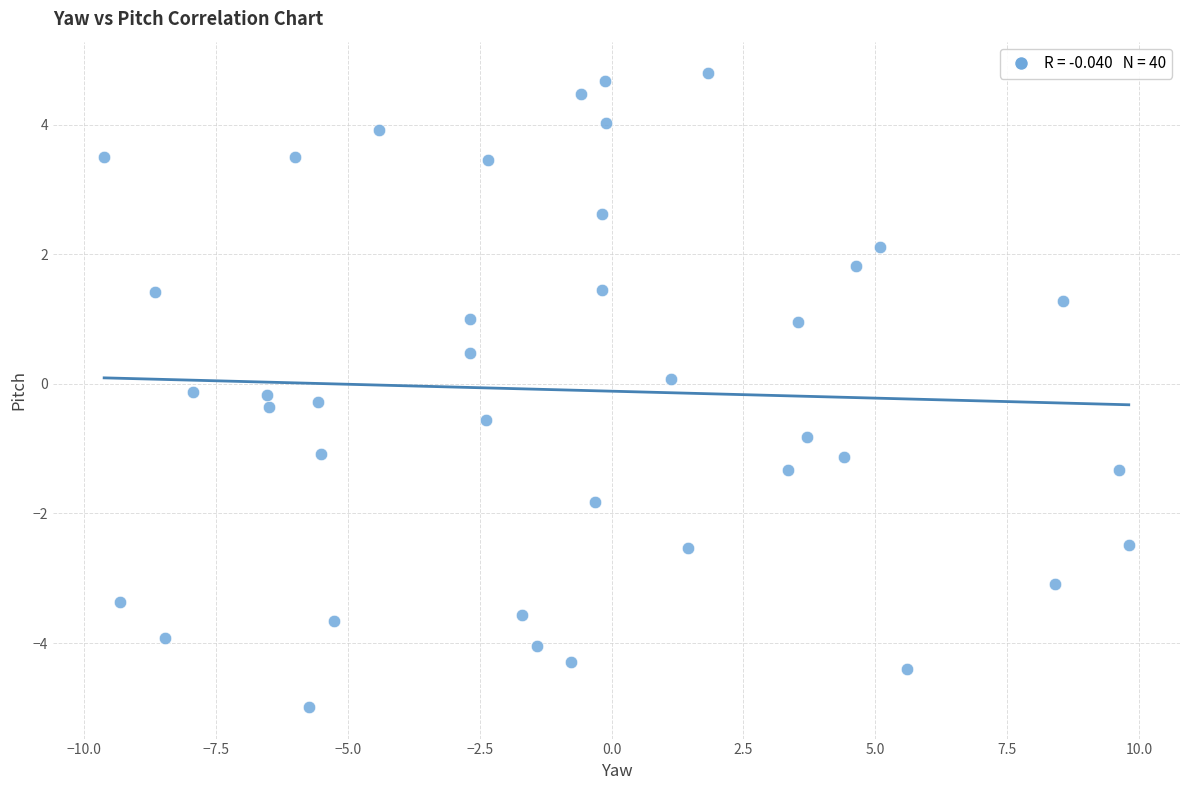

What is the range of Y values (max minus min)?

9.8